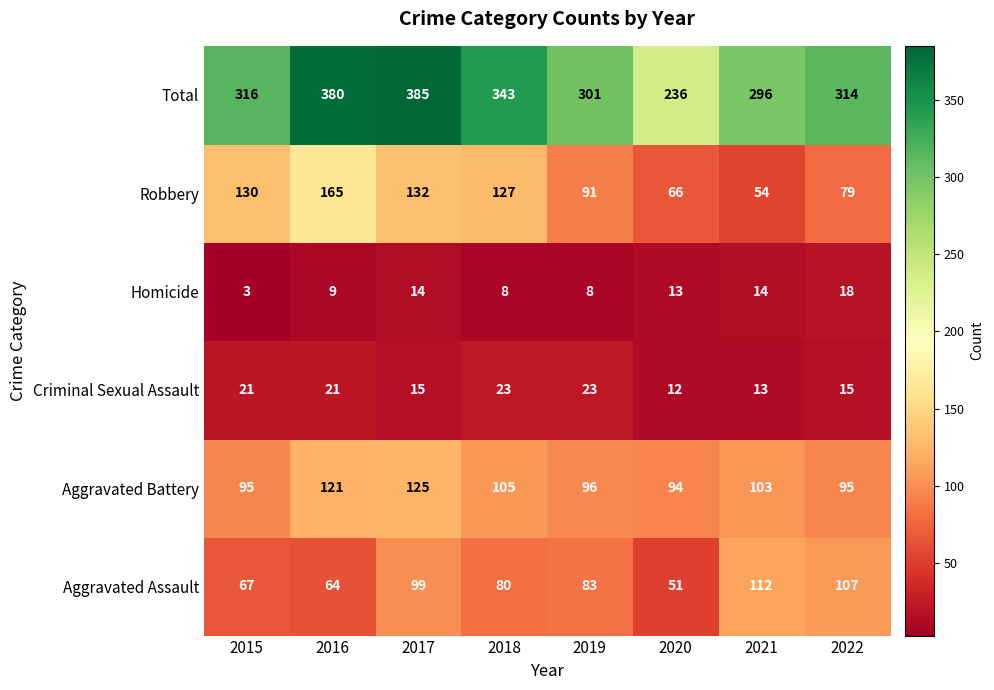

Is it true that Aggravated Assault equals 19 at 2020?

False